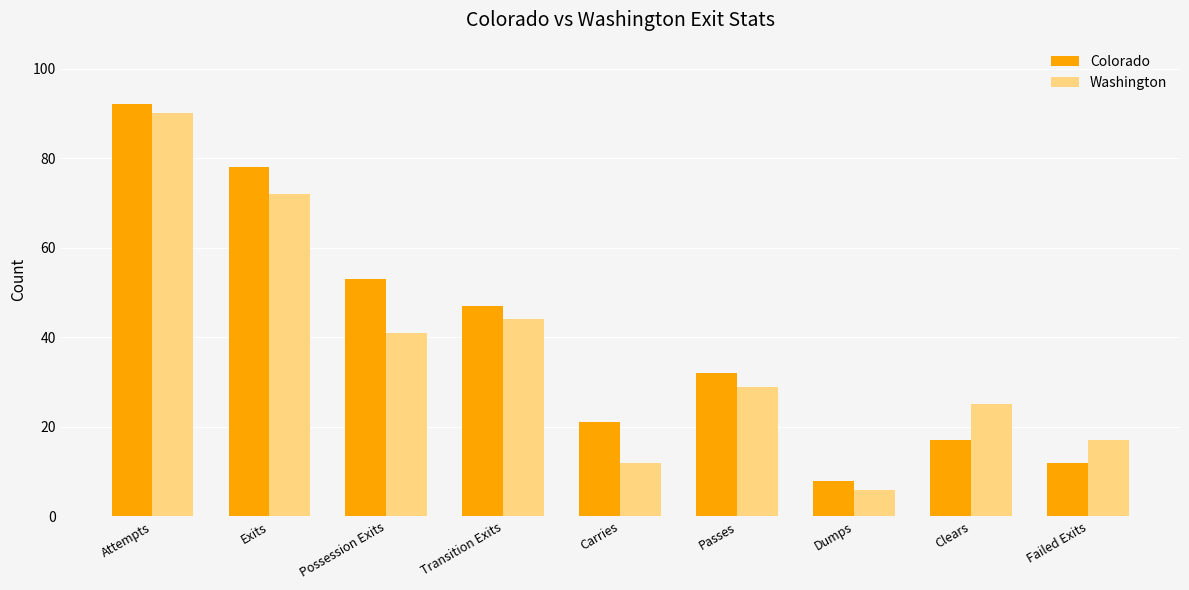

Is the value of Washington at Transition Exits greater than the value of Colorado at Failed Exits?

Yes